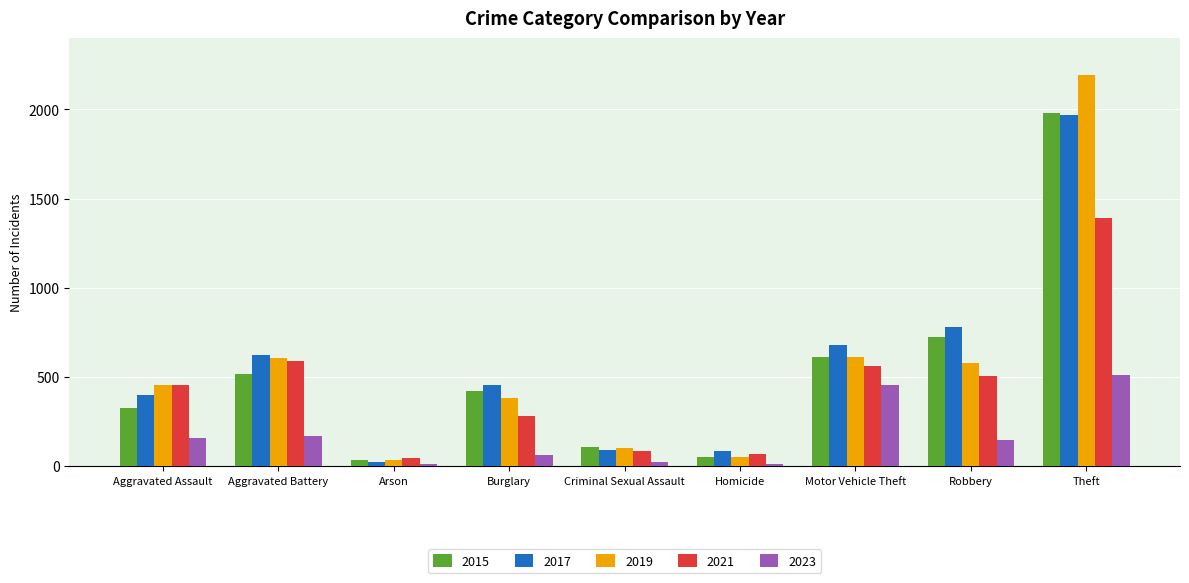

What is the average value of the 2019 series?

556